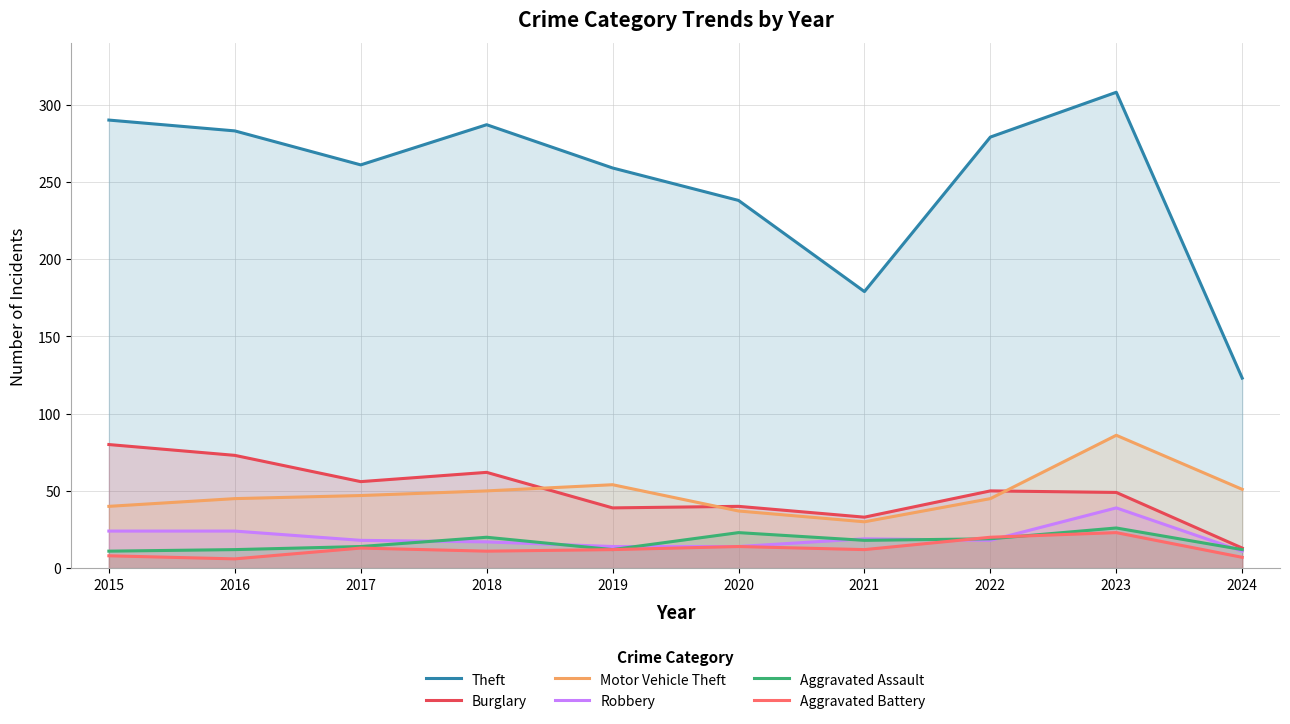

The value of Motor Vehicle Theft at 2023 is 154. True or false?

False